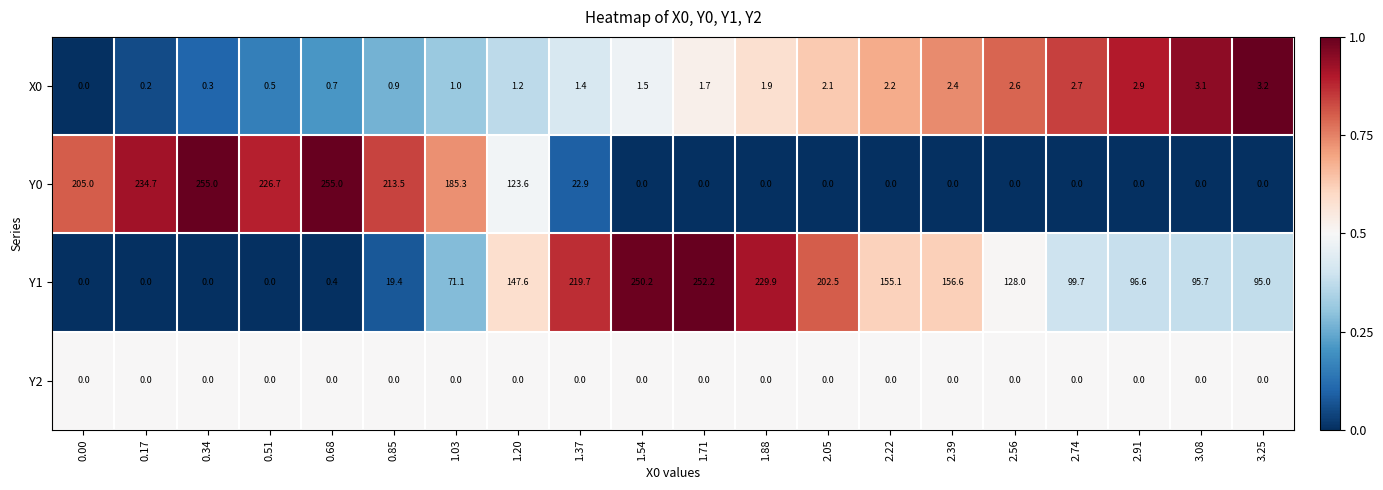

At which label is Y0 closest to 127?

1.20